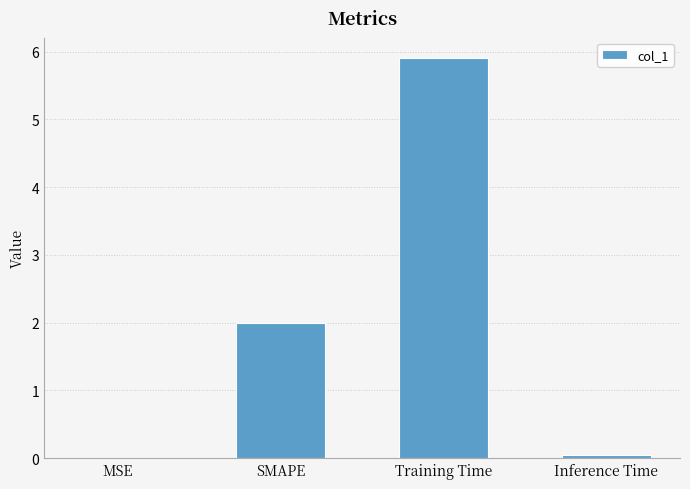

Is it true that the value at MSE is 0.0?

True